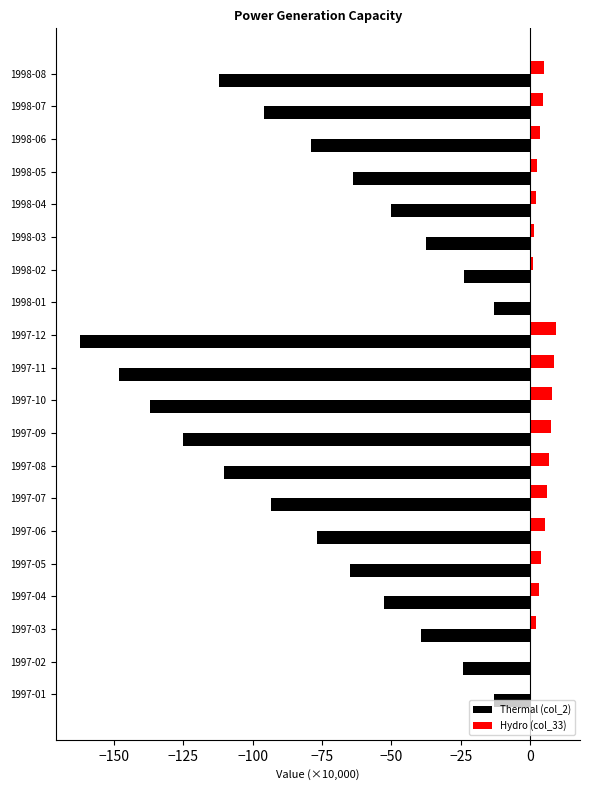

What is the greatest value displayed?

9.4